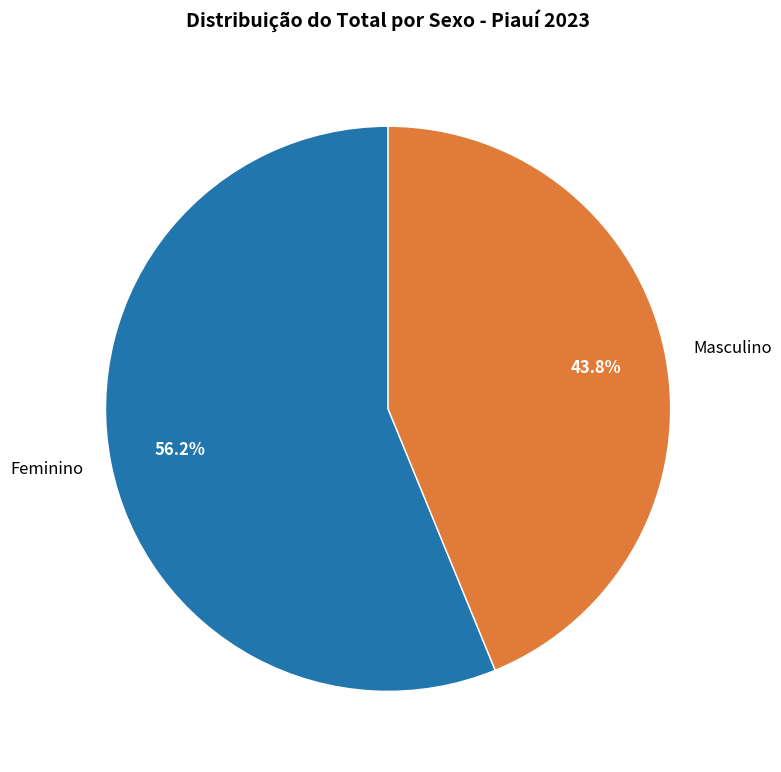

To the nearest percent, what portion does Feminino represent?

56%